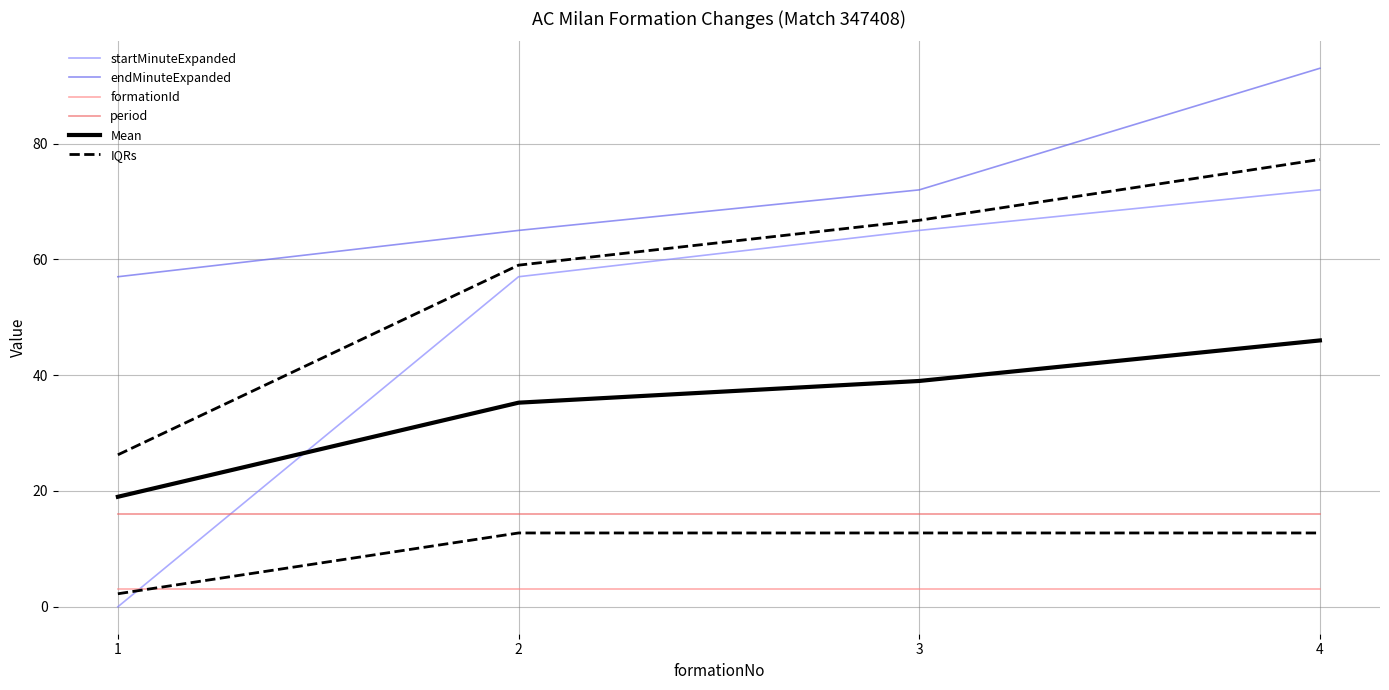

What is the difference between the second highest and minimum values in the Mean series?

20.0